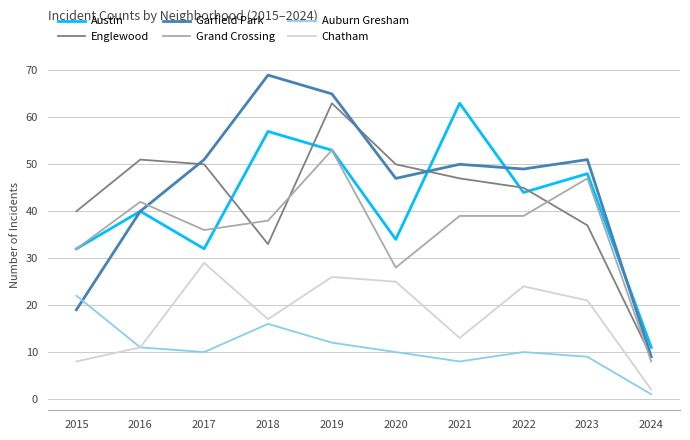

At which category is the sum across all series the highest?

2019